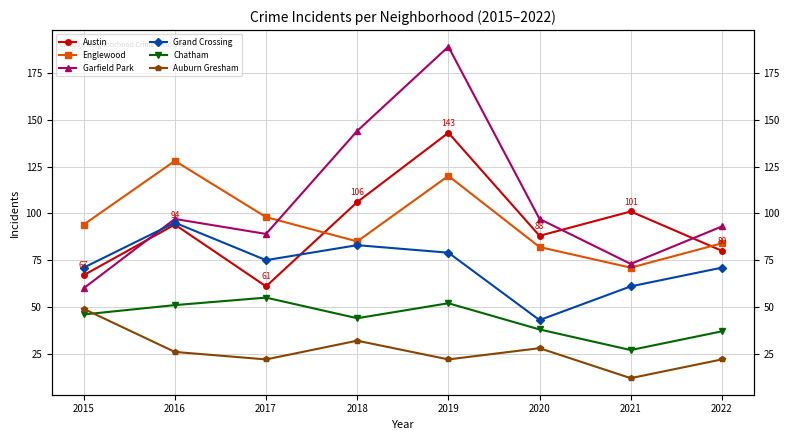

What are all the series names shown in the legend?

Austin, Englewood, Garfield Park, Grand Crossing, Chatham, Auburn Gresham